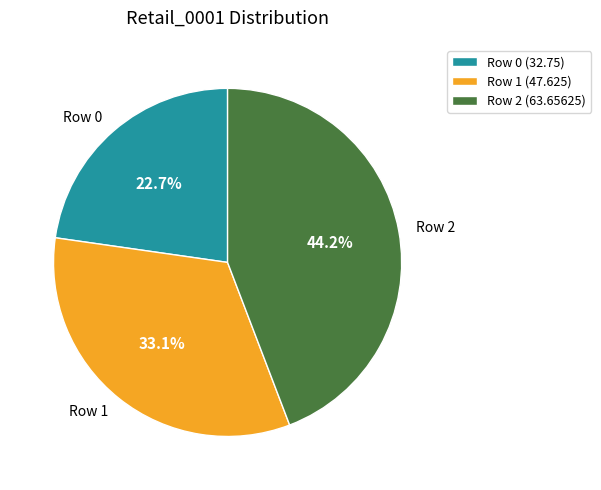

Which has a higher value, Row 2 or Row 0?

Row 2